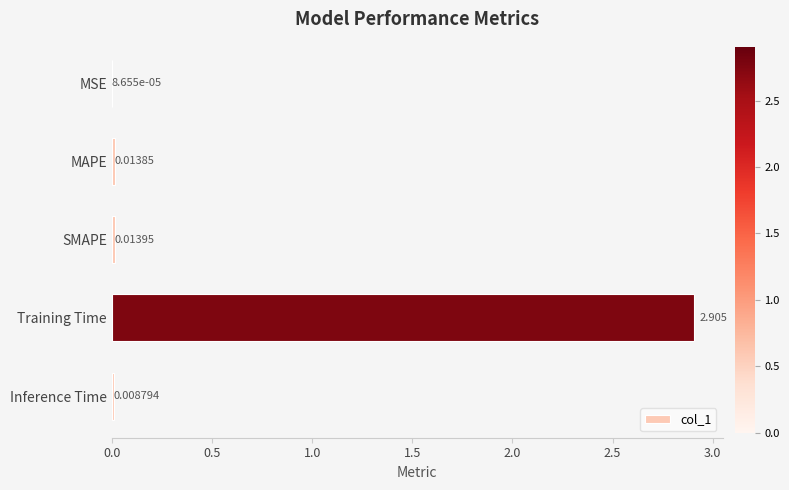

What is the sum of all values?

2.9